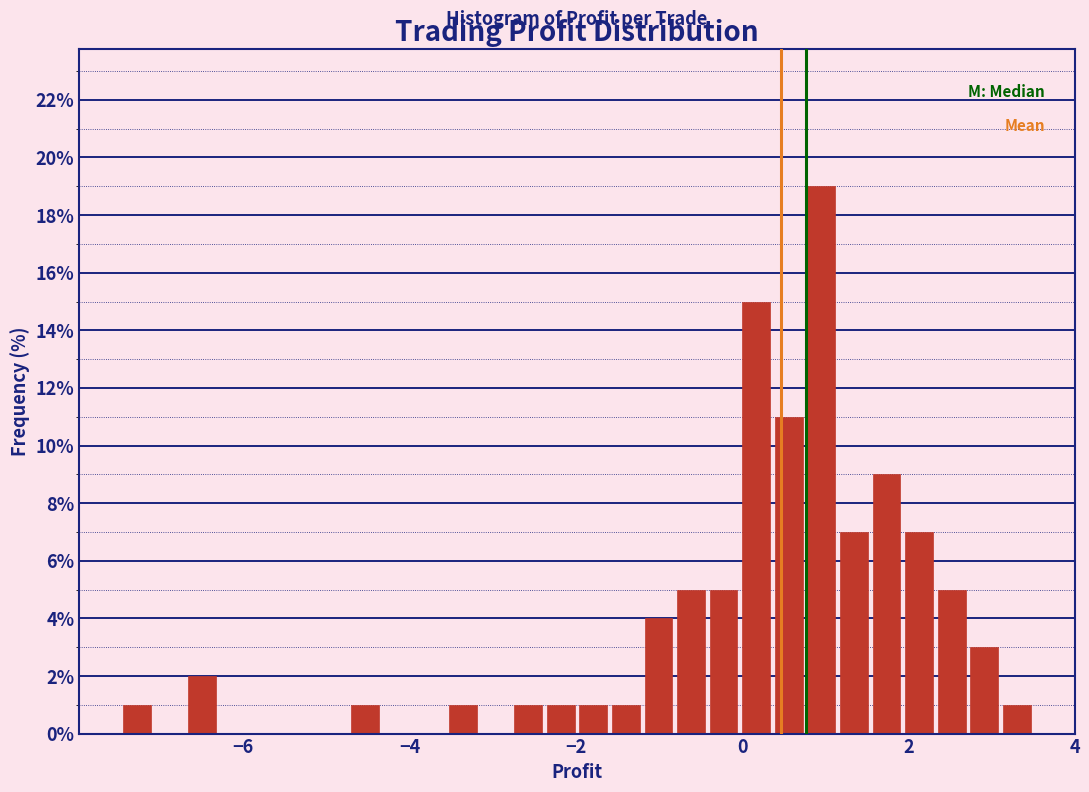

Read against the x-axis, roughly where is the centre of the tallest bar?

1.0